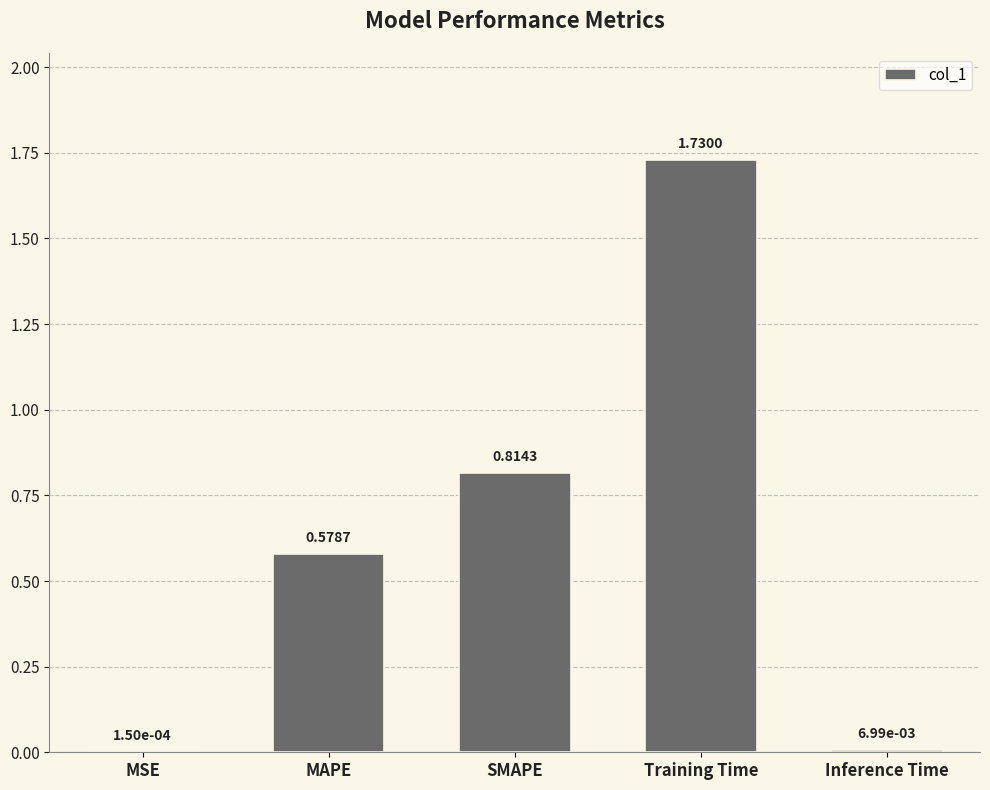

What is the change in value from SMAPE to Training Time?

+0.9